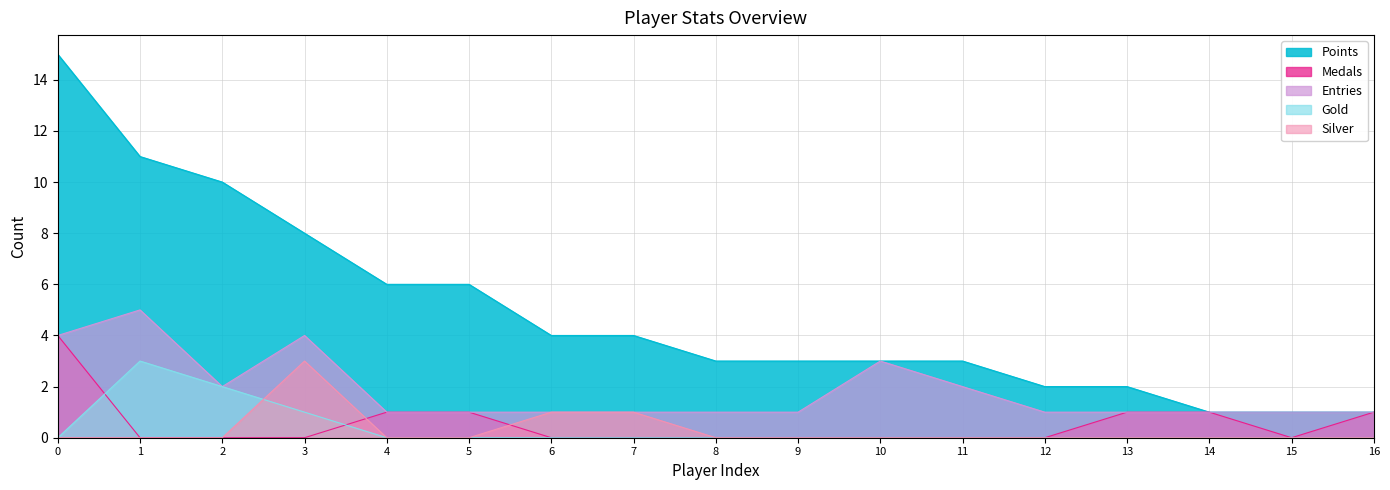

Reading left to right, transcribe all the data shown in this chart.

Points: 0=15	1=11	2=10	3=8	4=6	5=6	6=4	7=4	8=3	9=3	10=3	11=3	12=2	13=2	14=1	15=1	16=1
Medals: 0=4	1=0	2=0	3=0	4=1	5=1	6=0	7=0	8=0	9=0	10=0	11=0	12=0	13=1	14=1	15=0	16=1
Entries: 0=4	1=5	2=2	3=4	4=1	5=1	6=1	7=1	8=1	9=1	10=3	11=2	12=1	13=1	14=1	15=1	16=1
Gold: 0=0	1=3	2=2	3=1	4=0	5=0	6=0	7=0	8=0	9=0	10=0	11=0	12=0	13=0	14=0	15=0	16=0
Silver: 0=0	1=0	2=0	3=3	4=0	5=0	6=1	7=1	8=0	9=0	10=0	11=0	12=0	13=0	14=0	15=0	16=0